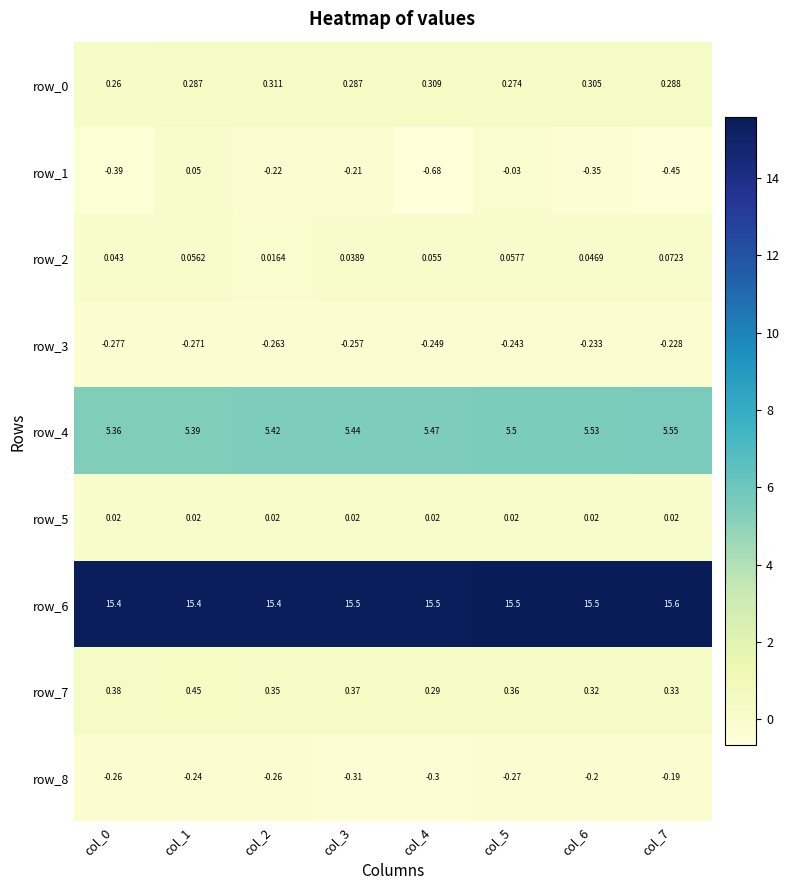

Is the value of row_4 at col_0 greater than the value of row_1 at col_0?

Yes